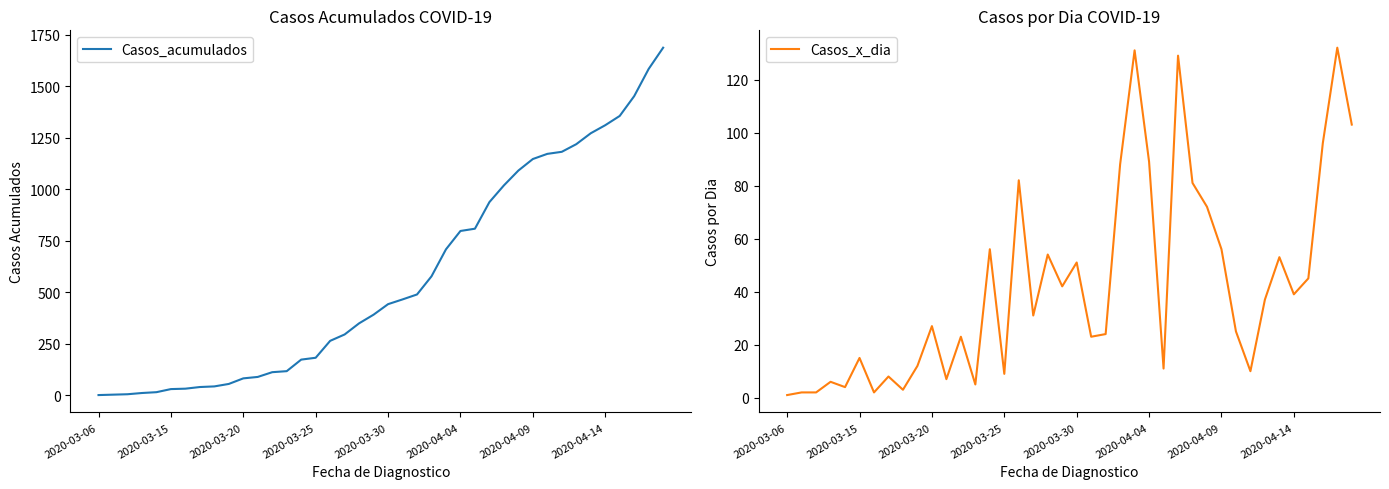

True or false: Casos_acumulados and Casos_x_dia intersect in this chart.

False